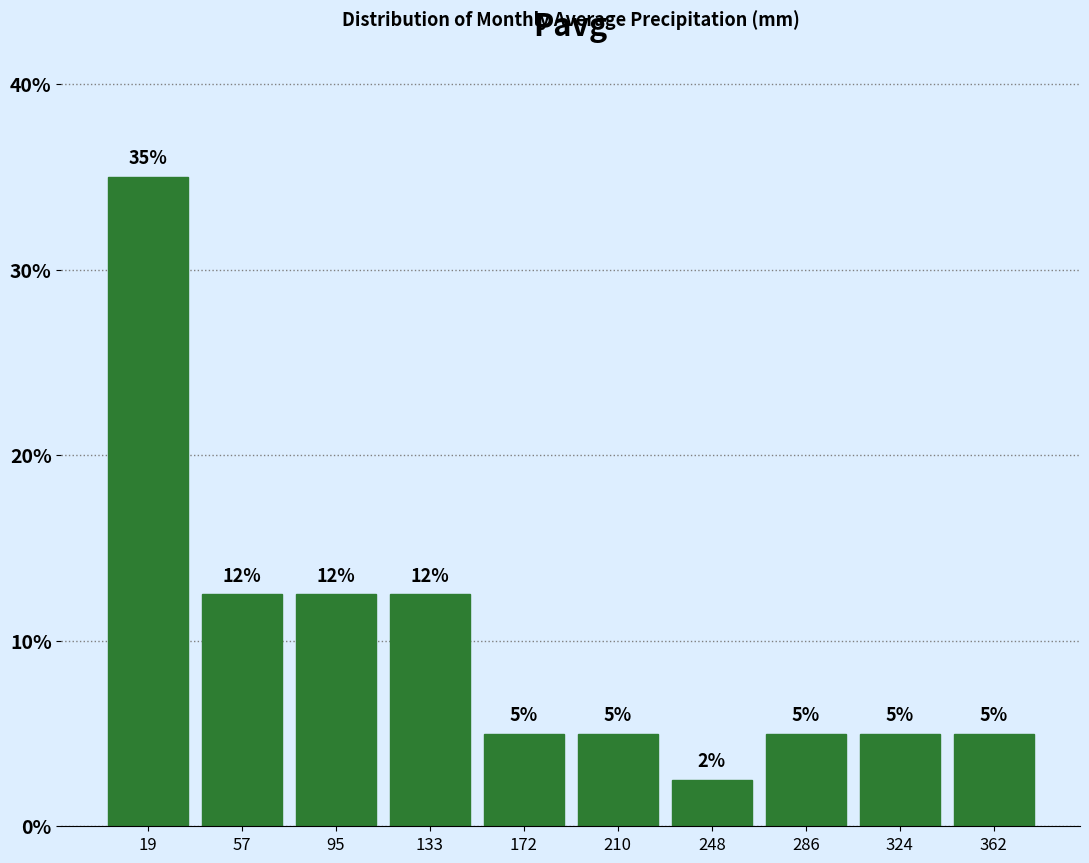

Over which range of the x-axis is the bar tallest?

0 to 40